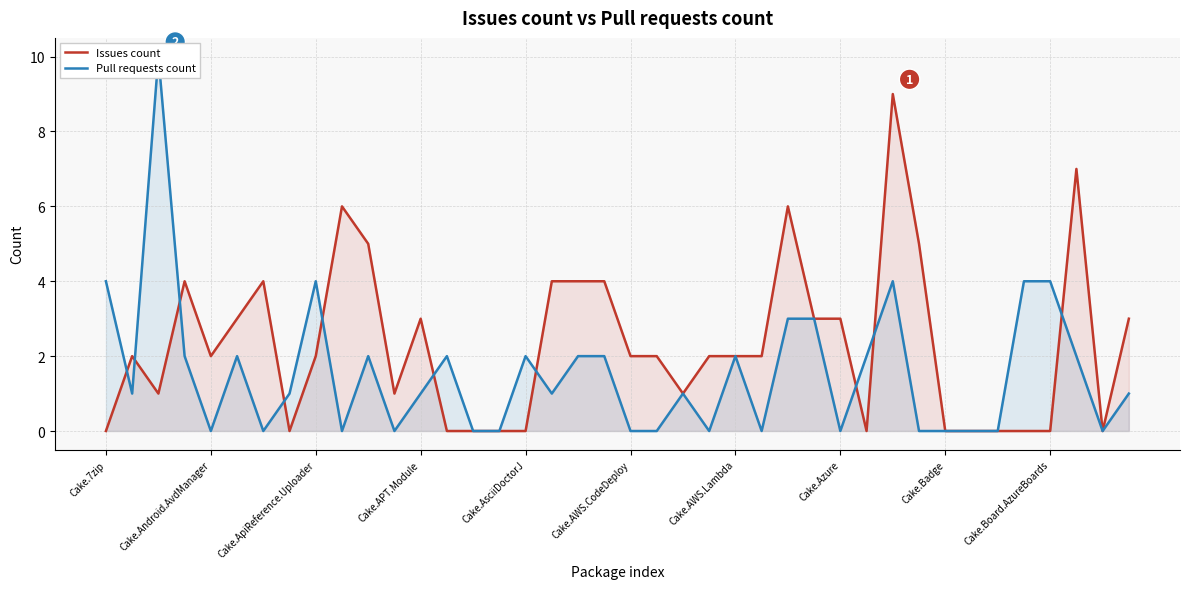

What is the sum of the Pull requests count values at 10 and 29?

4